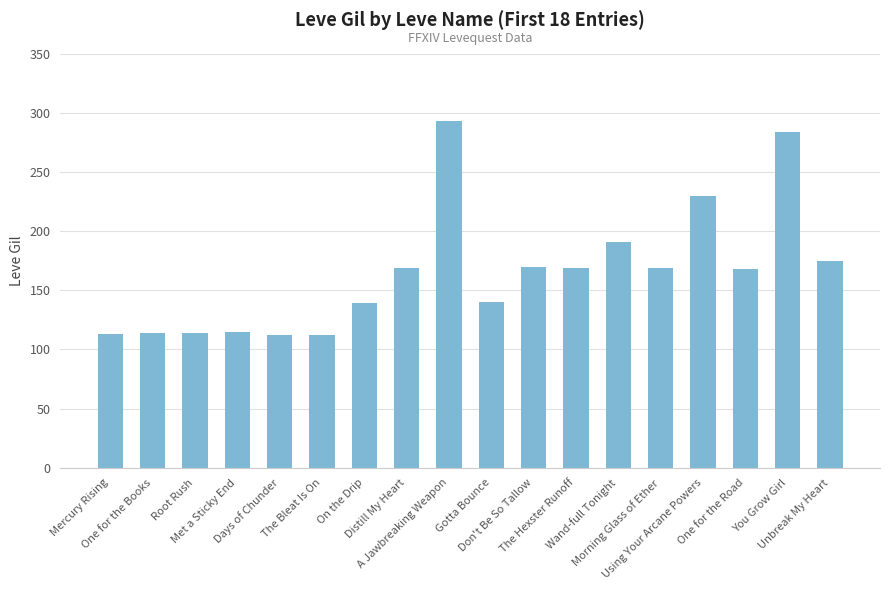

What is the value of the 1st bar from the left?

113